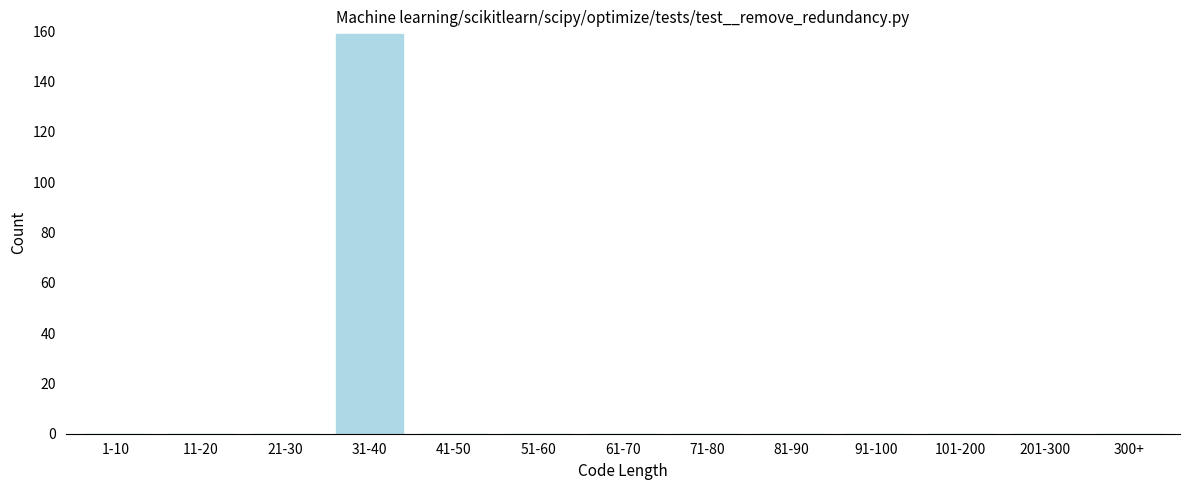

Reading left to right, what are all the values shown in this chart?

1-10=0	11-20=0	21-30=0	31-40=159	41-50=0	51-60=0	61-70=0	71-80=0	81-90=0	91-100=0	101-200=0	201-300=0	300+=0